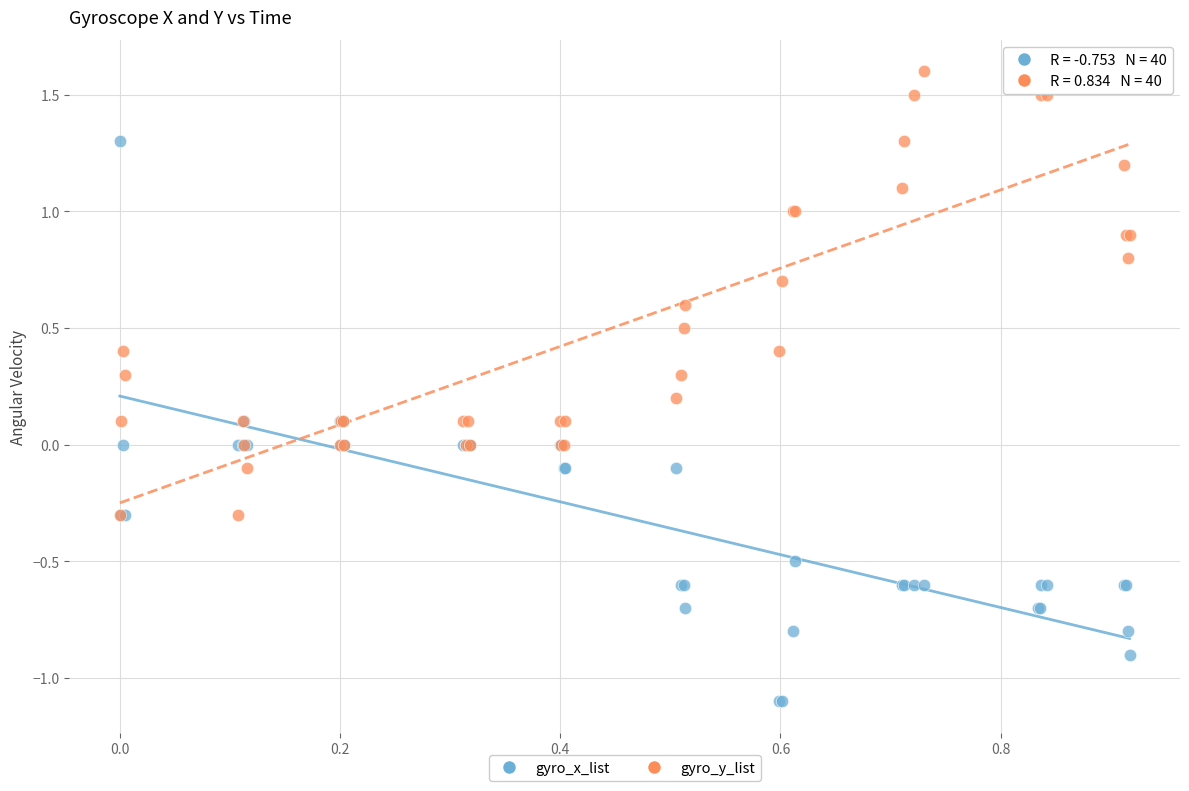

What are all the series names shown in the legend?

gyro_x_list, gyro_y_list